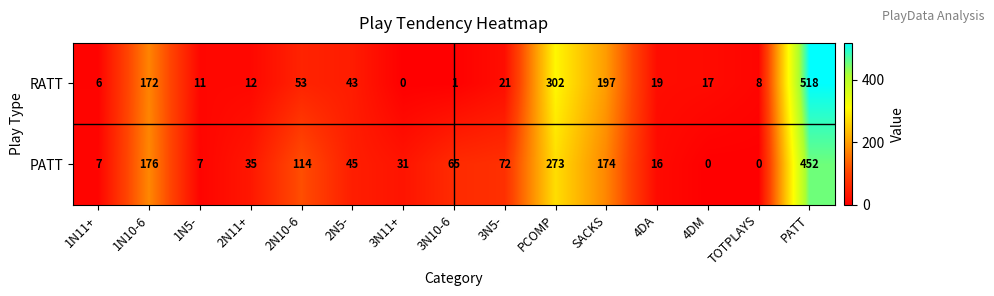

Reading right to left, extract all data points from this chart.

RATT: PATT=518	TOTPLAYS=8	4DM=17	4DA=19	SACKS=197	PCOMP=302	3N5-=21	3N10-6=1	3N11+=0	2N5-=43	2N10-6=53	2N11+=12	1N5-=11	1N10-6=172	1N11+=6
PATT: PATT=452	TOTPLAYS=0	4DM=0	4DA=16	SACKS=174	PCOMP=273	3N5-=72	3N10-6=65	3N11+=31	2N5-=45	2N10-6=114	2N11+=35	1N5-=7	1N10-6=176	1N11+=7